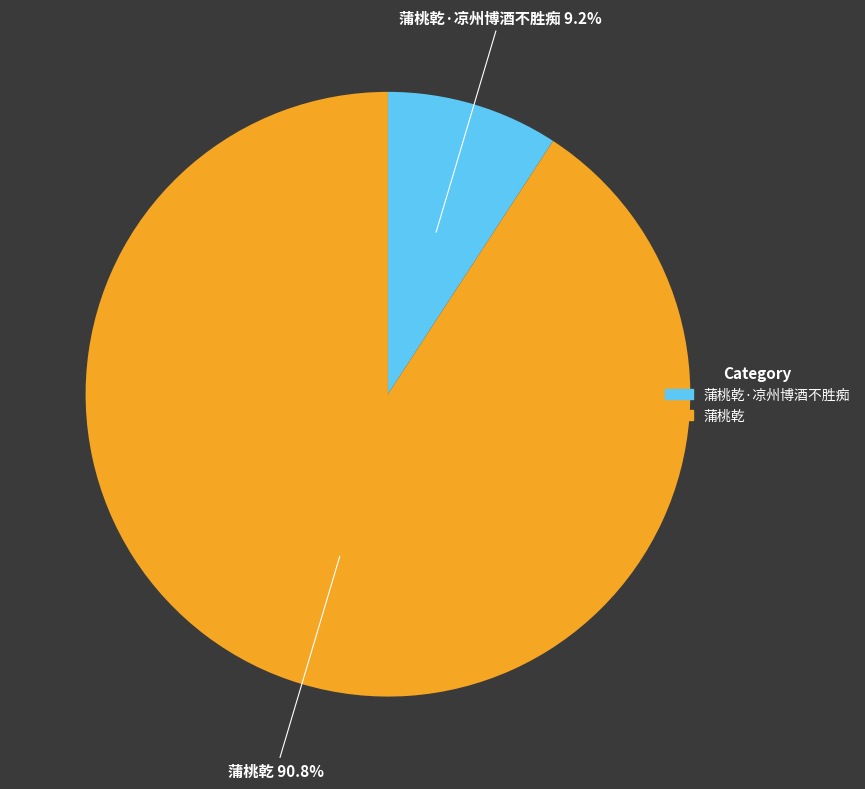

To the nearest percent, what is the difference between the largest and smallest slice percentages?

82%